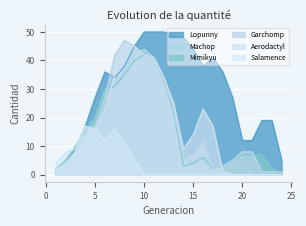

List the labels in order of Machop value, smallest first.

21, 22, 23, 24, 1, 17, 18, 2, 15, 19, 14, 16, 3, 20, 4, 5, 13, 6, 7, 12, 8, 11, 9, 10